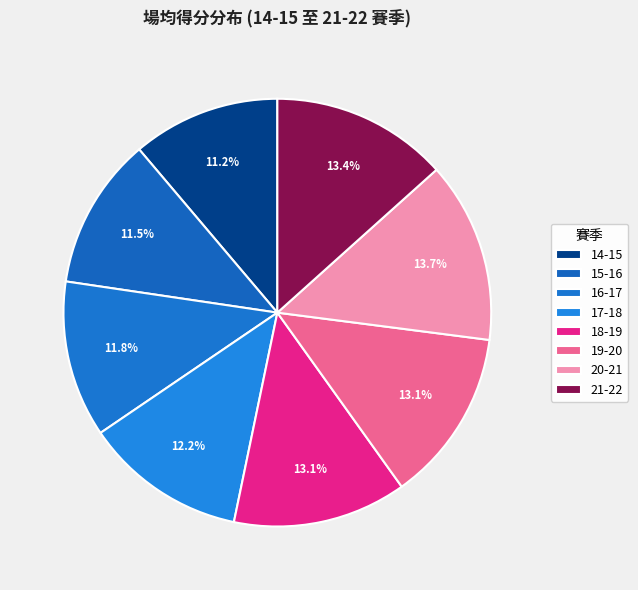

Is it true that 18-19 is 1% of the pie?

False